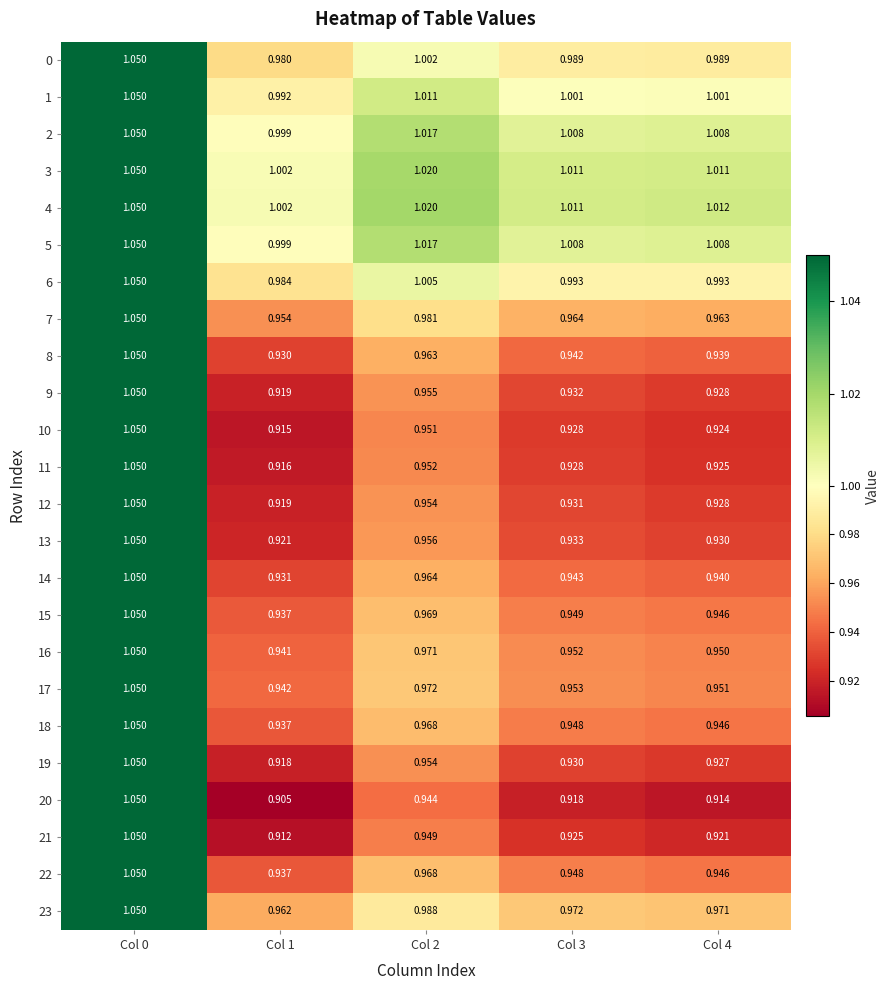

Is the value of 12 at Col 1 greater than the value of 9 at Col 3?

No